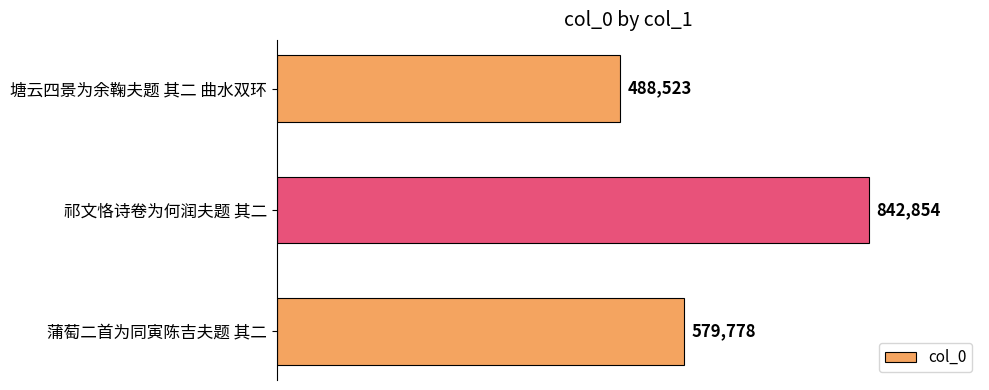

Rank the categories by value from lowest to highest.

塘云四景为余鞠夫题 其二 曲水双环, 蒲萄二首为同寅陈吉夫题 其二, 祁文恪诗卷为何润夫题 其二